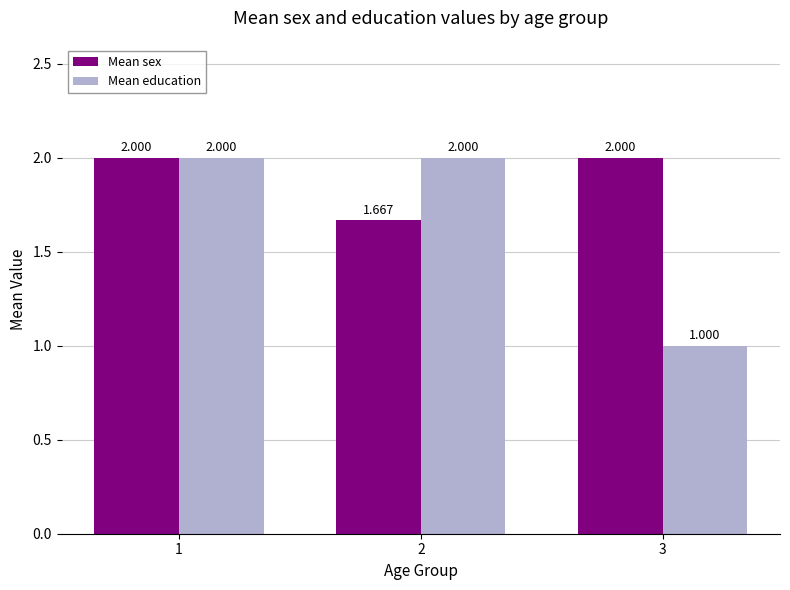

What value does the Mean education series have at 1?

2.0